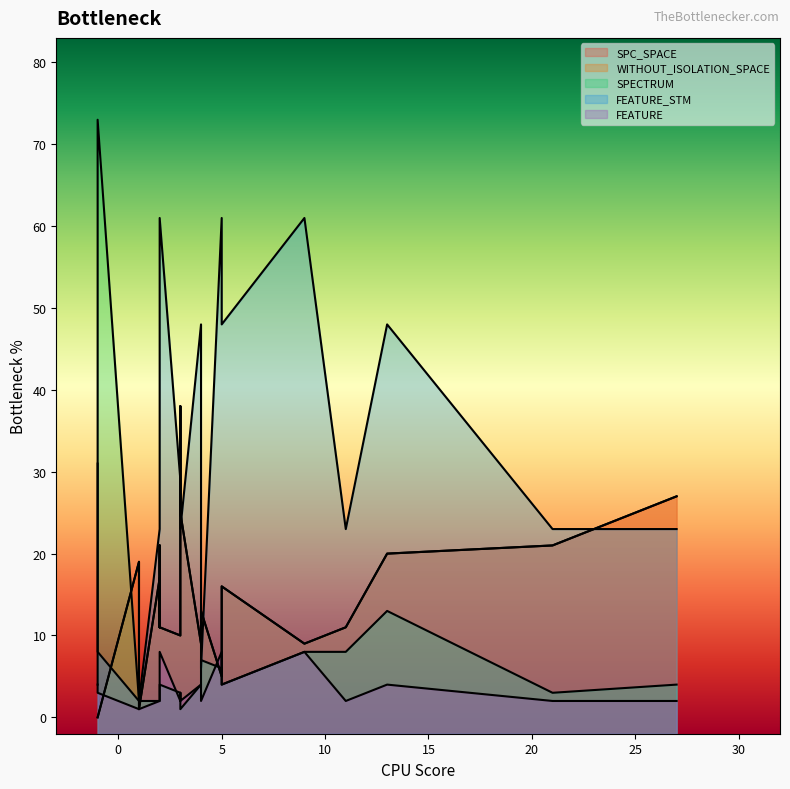

What is the average value of the FEATURE_STM series?

31